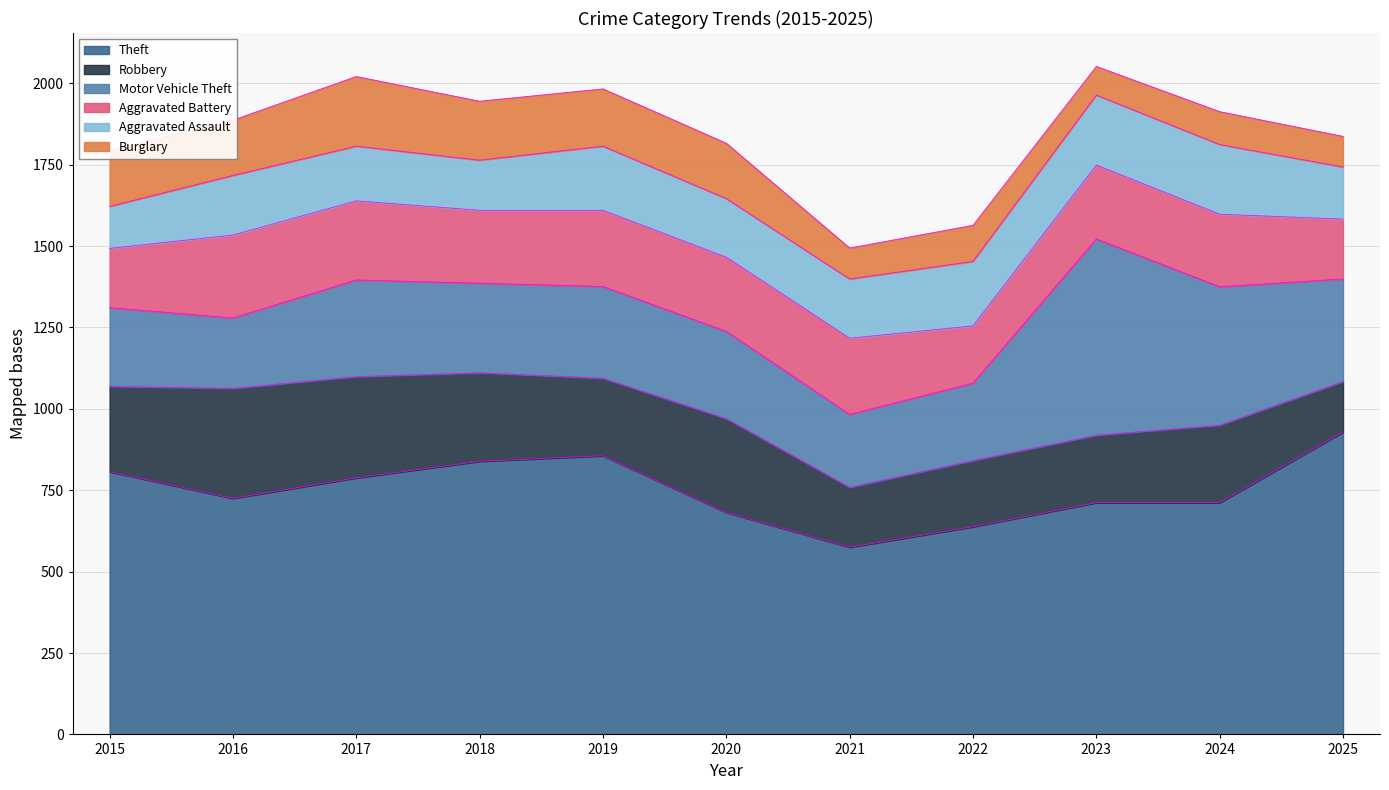

What is the difference between the highest and lowest values at 2024?

611